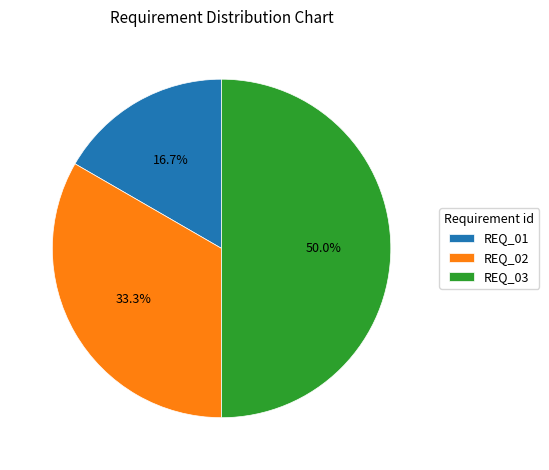

Do REQ_01 and REQ_03 together represent more than half of the pie?

Yes